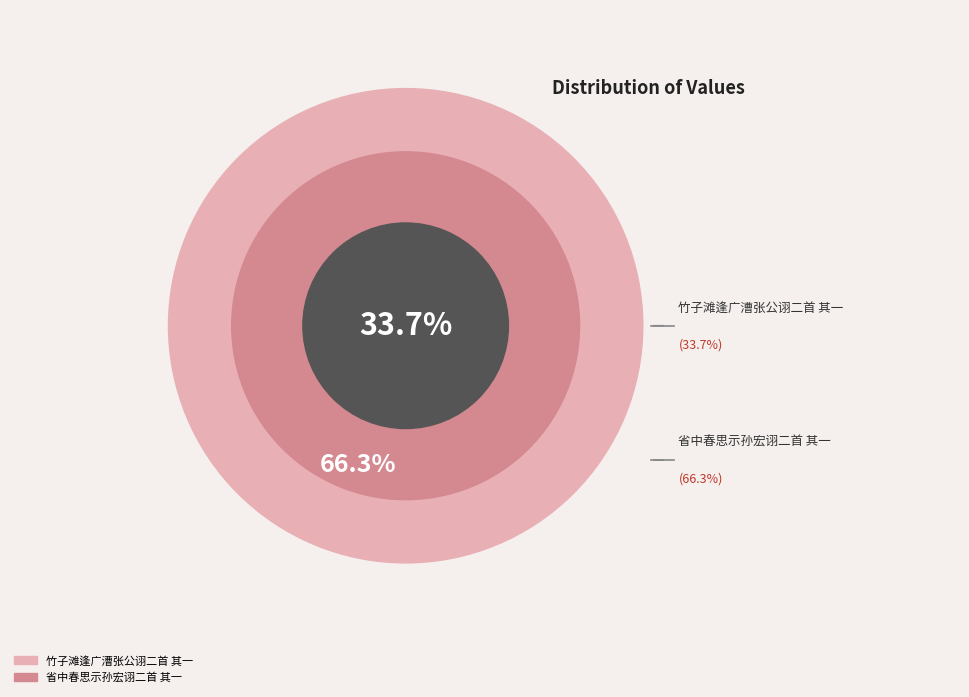

Count the number of slices in the pie.

2